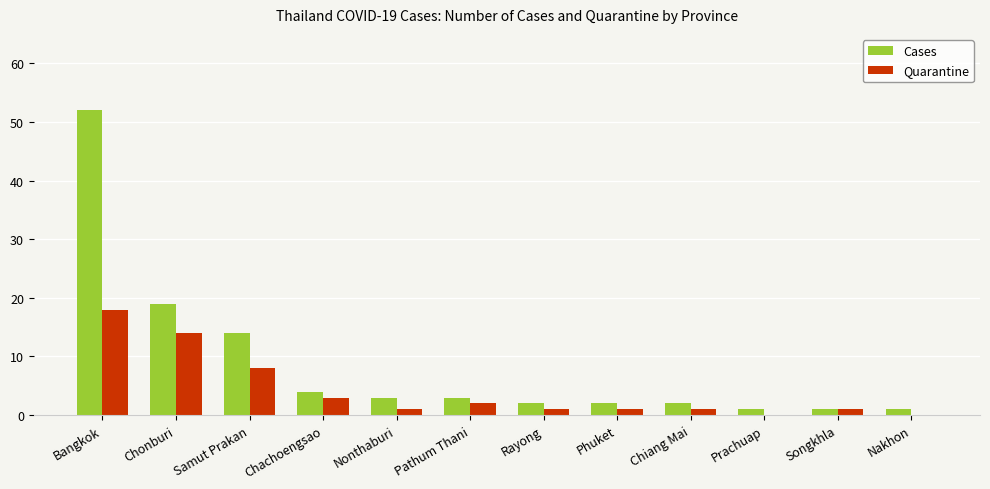

At which label does Cases reach its peak?

Bangkok